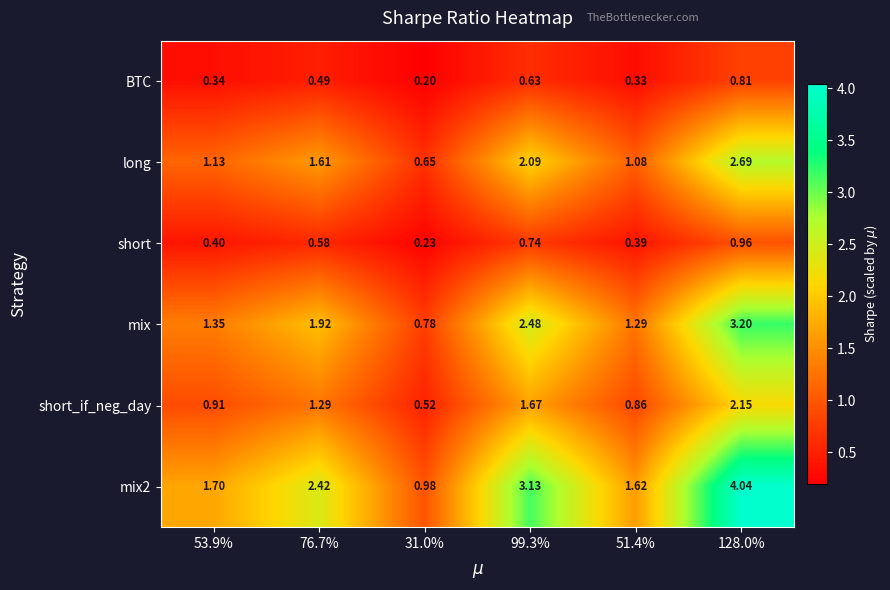

Which series has the widest spread of values?

mix2